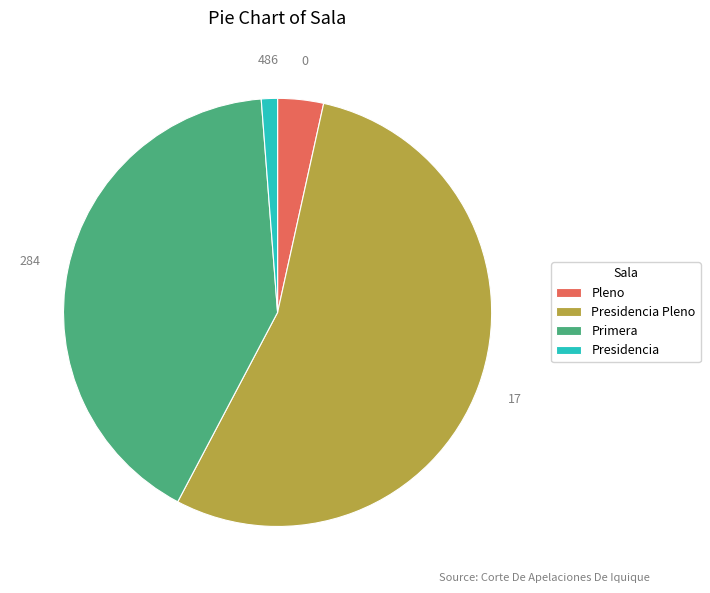

Approximately how many times larger is the value at Primera compared to Presidencia Pleno?

0.8